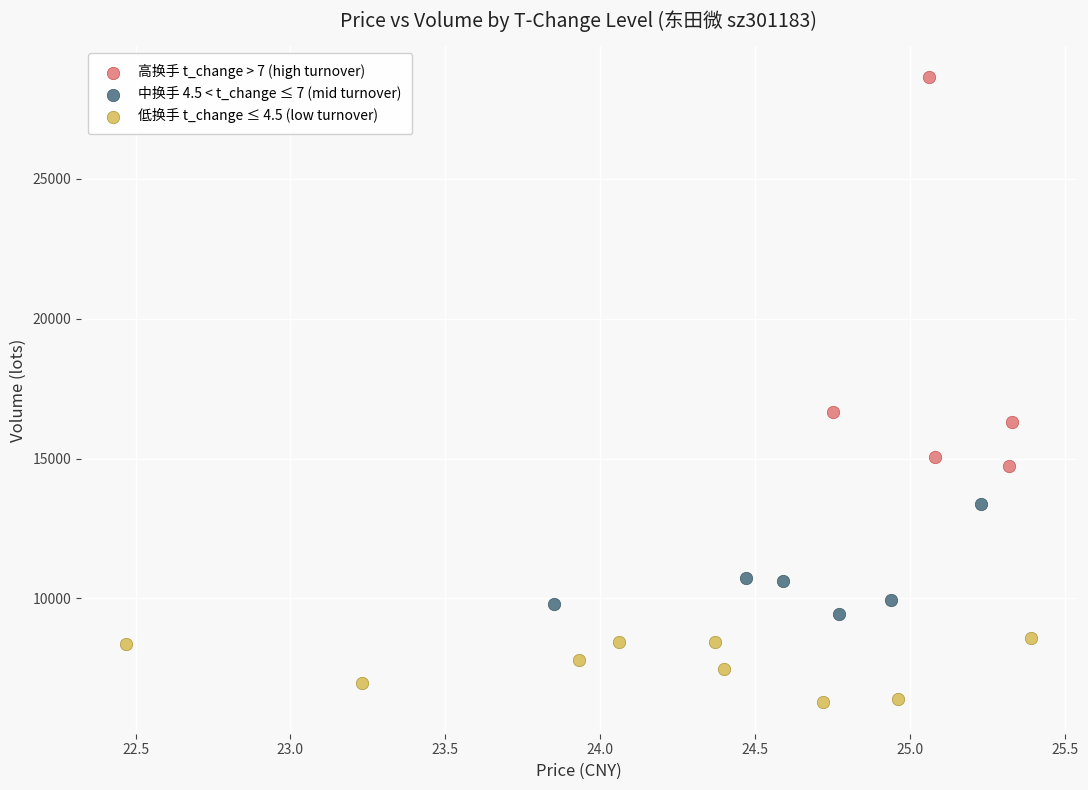

Which series contains the highest Y value?

高换手 t_change > 7 (high turnover)